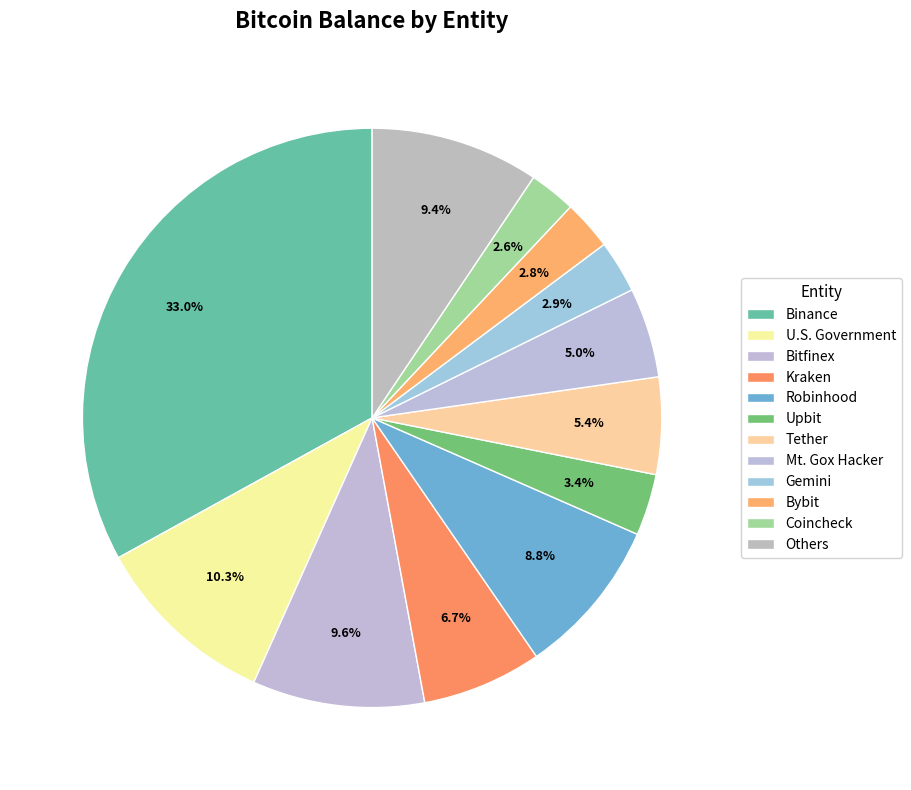

Is there a majority slice in this chart?

No